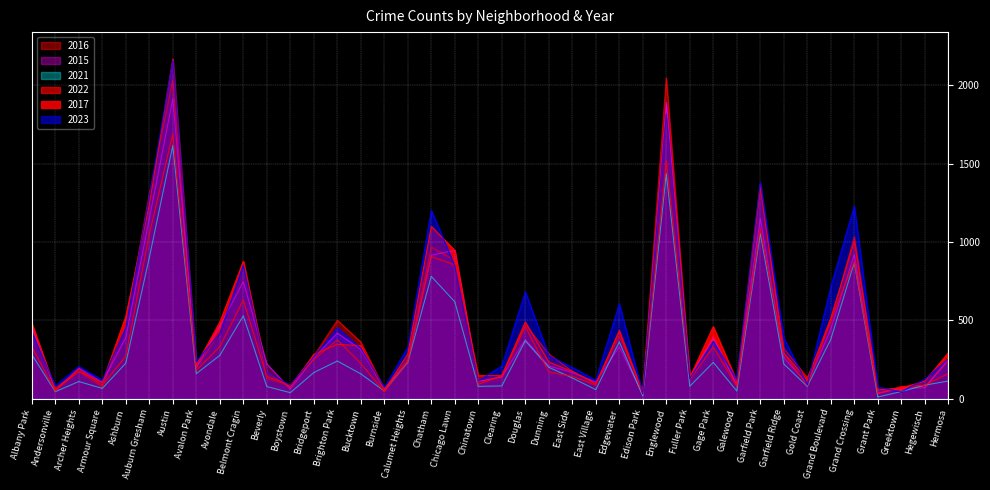

Which series ends up on top after the final intersection of 2017 and 2016?

2017